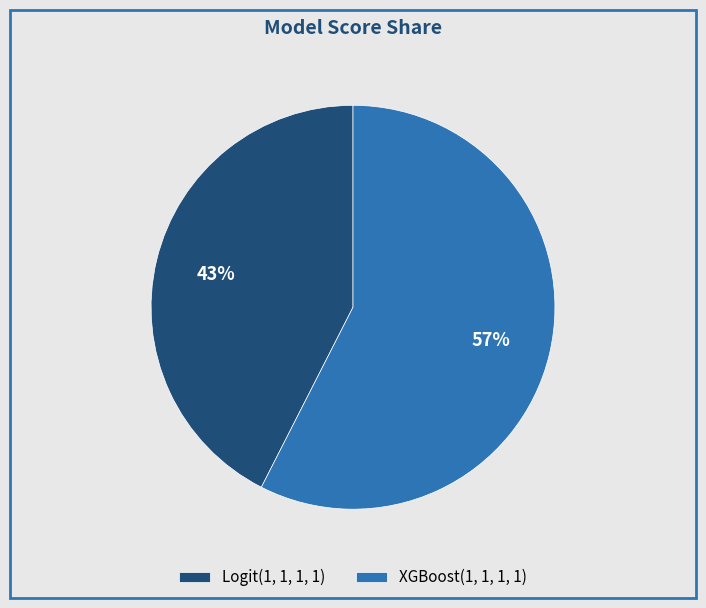

Does any single category account for the majority?

Yes